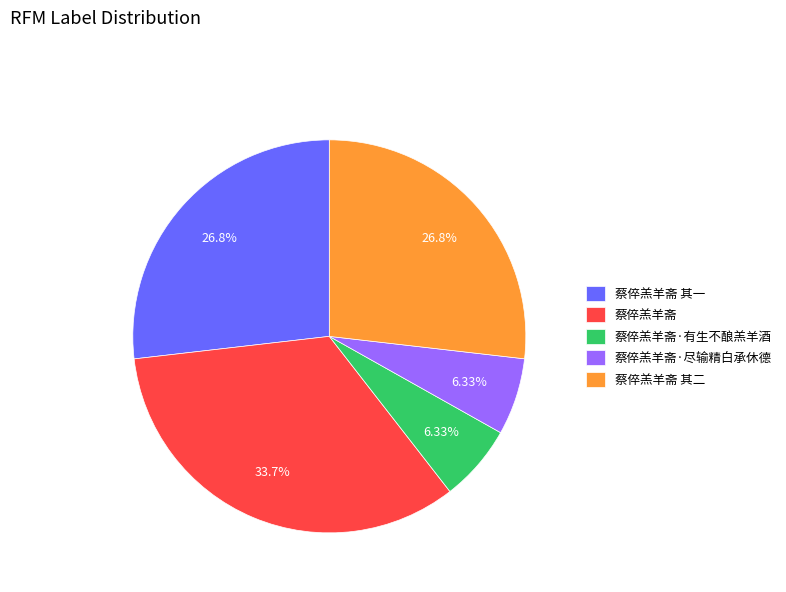

To the nearest percent, what is the difference between the 蔡倅羔羊斋 其二 and 蔡倅羔羊斋·有生不酿羔羊酒 slice percentages?

20%